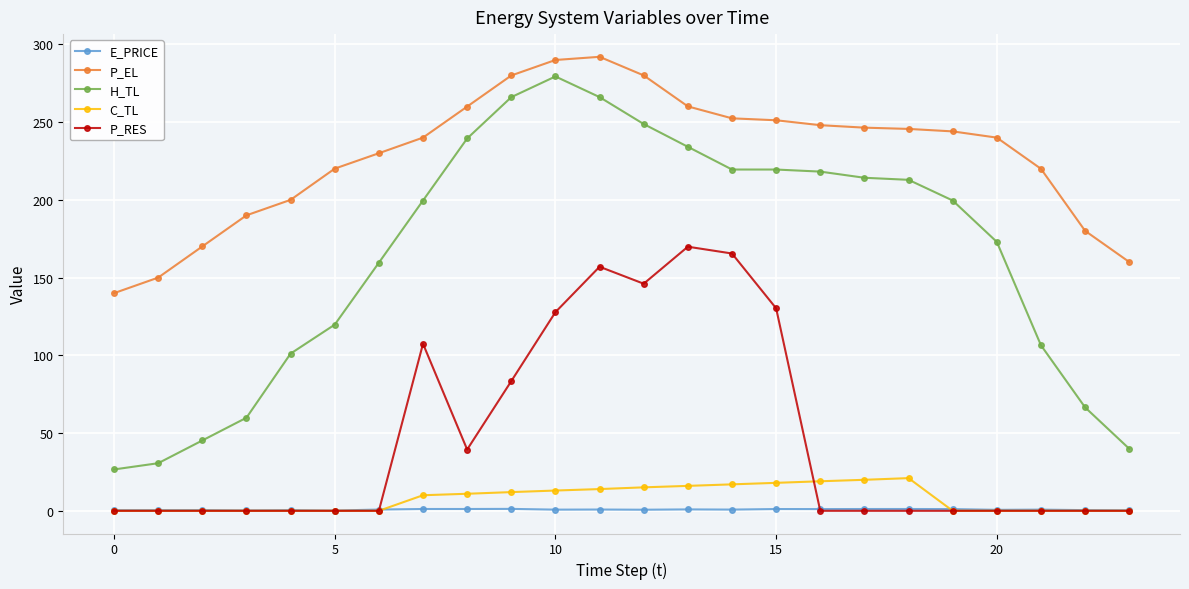

Which series has the largest range (max minus min)?

H_TL